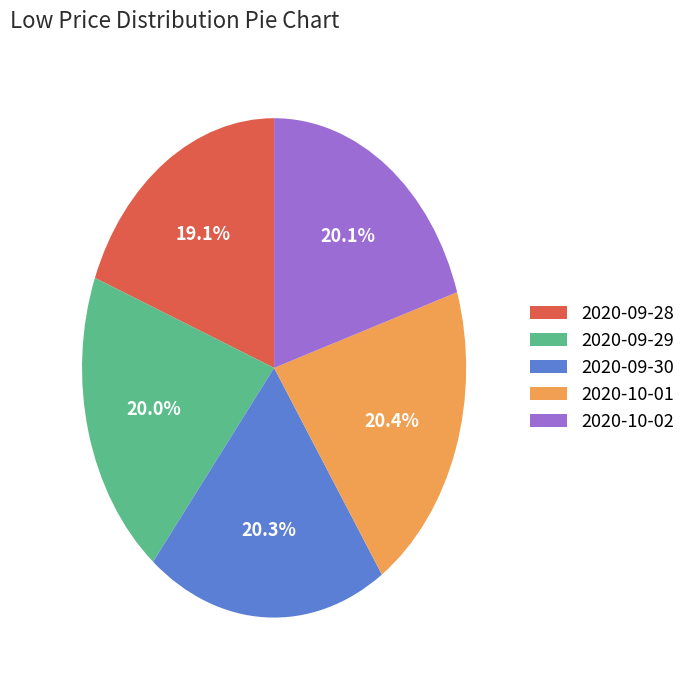

Does 2020-10-02 account for over 50% of the chart?

No